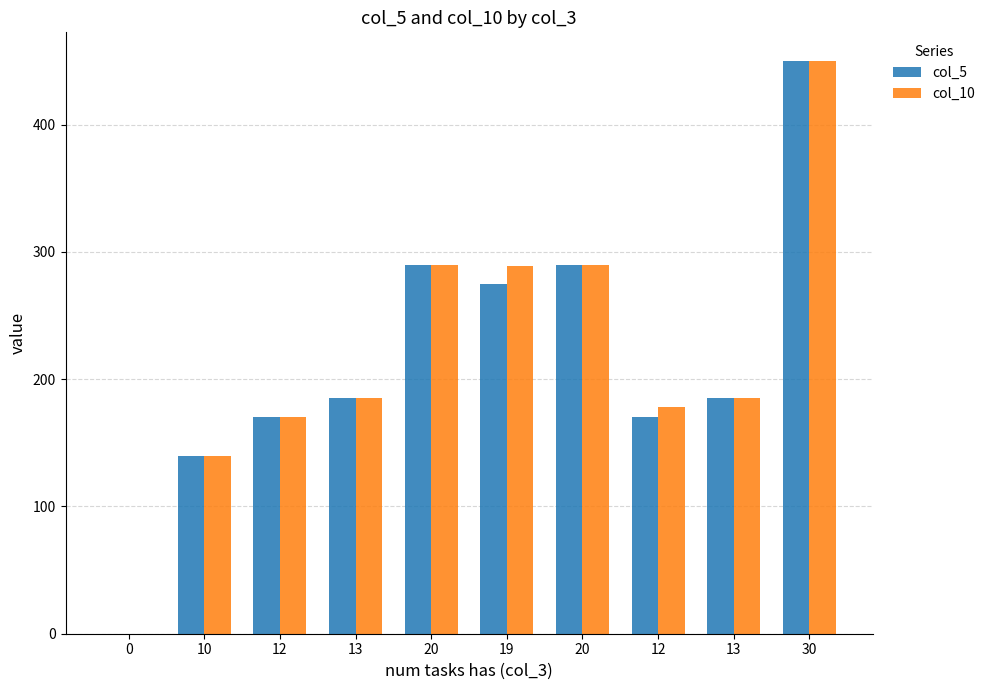

Which series changed the most between 10 and 12?

col_5